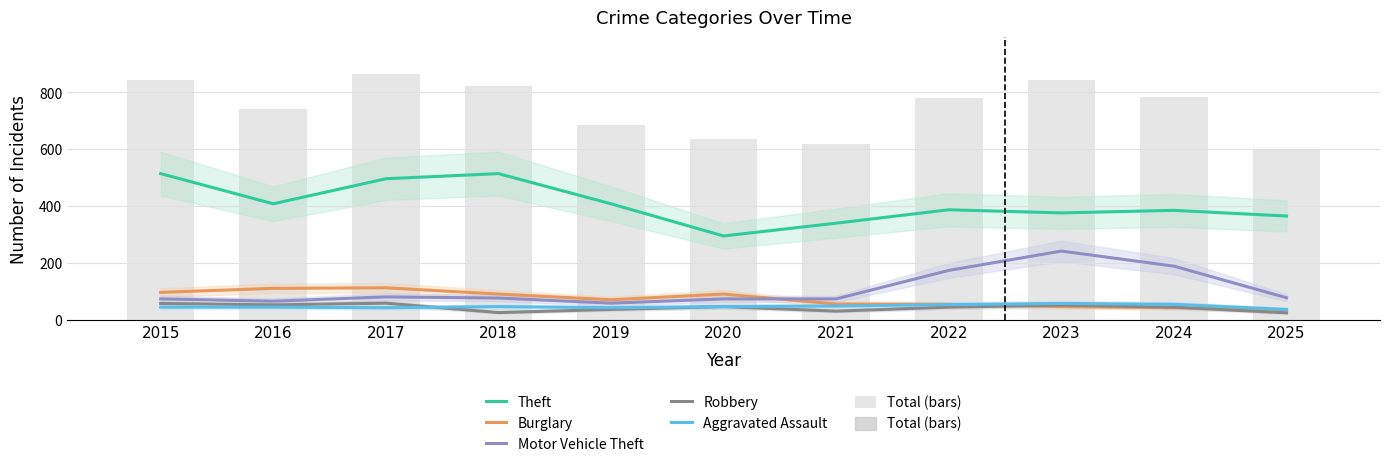

Reading left to right, transcribe all the data shown in this chart.

Theft: 2015=515	2016=409	2017=497	2018=515	2019=409	2020=296	2021=341	2022=388	2023=377	2024=386	2025=366
Burglary: 2015=98	2016=112	2017=114	2018=92	2019=72	2020=92	2021=57	2022=56	2023=48	2024=44	2025=37
Motor Vehicle Theft: 2015=75	2016=67	2017=82	2018=78	2019=60	2020=75	2021=75	2022=175	2023=243	2024=190	2025=79
Robbery: 2015=59	2016=54	2017=60	2018=27	2019=38	2020=48	2021=32	2022=46	2023=53	2024=46	2025=26
Aggravated Assault: 2015=46	2016=46	2017=44	2018=48	2019=44	2020=48	2021=50	2022=55	2023=59	2024=56	2025=38
Total (bars): 2015=845	2016=741	2017=864	2018=823	2019=686	2020=635	2021=618	2022=779	2023=844	2024=784	2025=599